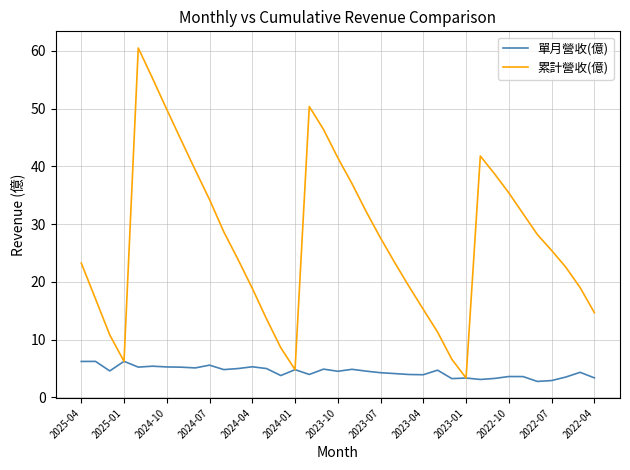

Which series has the largest total across all categories?

累計營收(億)